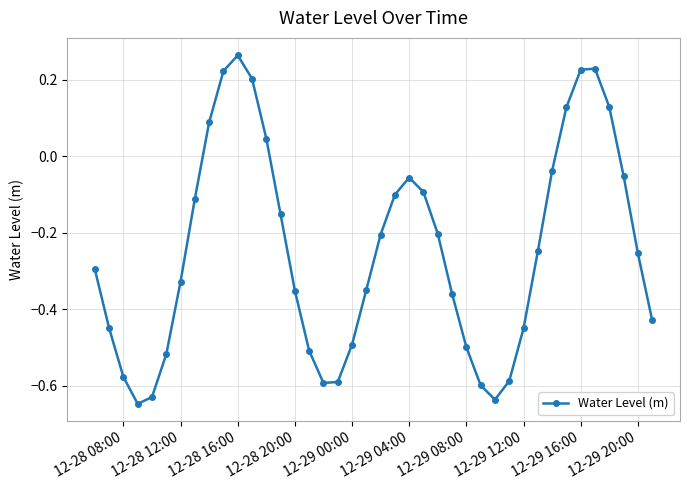

True or false: there are more than 2 points higher than both neighbors.

True